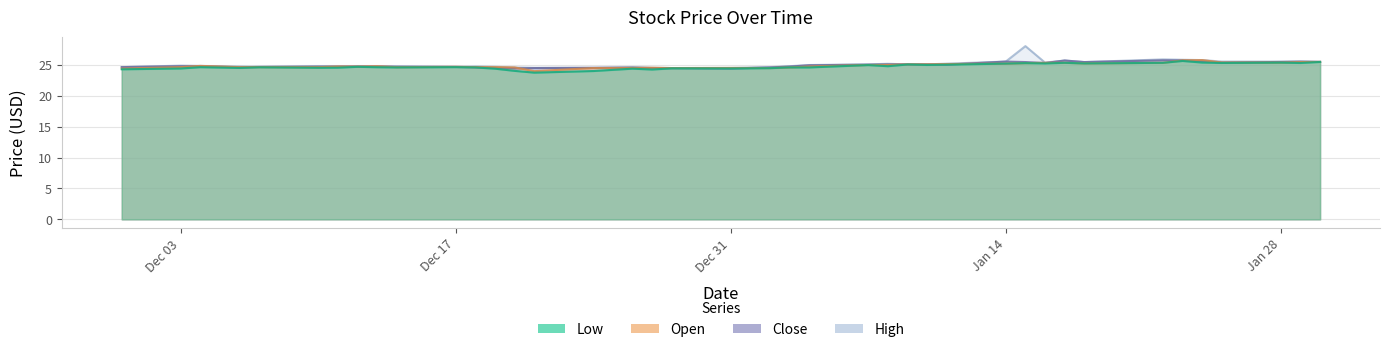

True or false: Close and Low intersect in this chart.

False